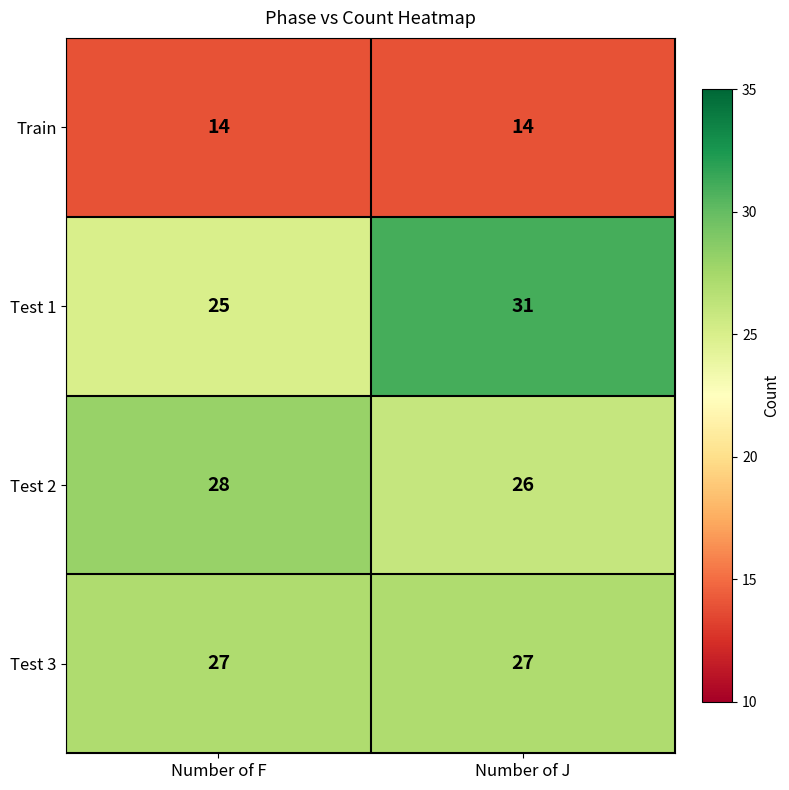

What is the smallest value displayed?

14